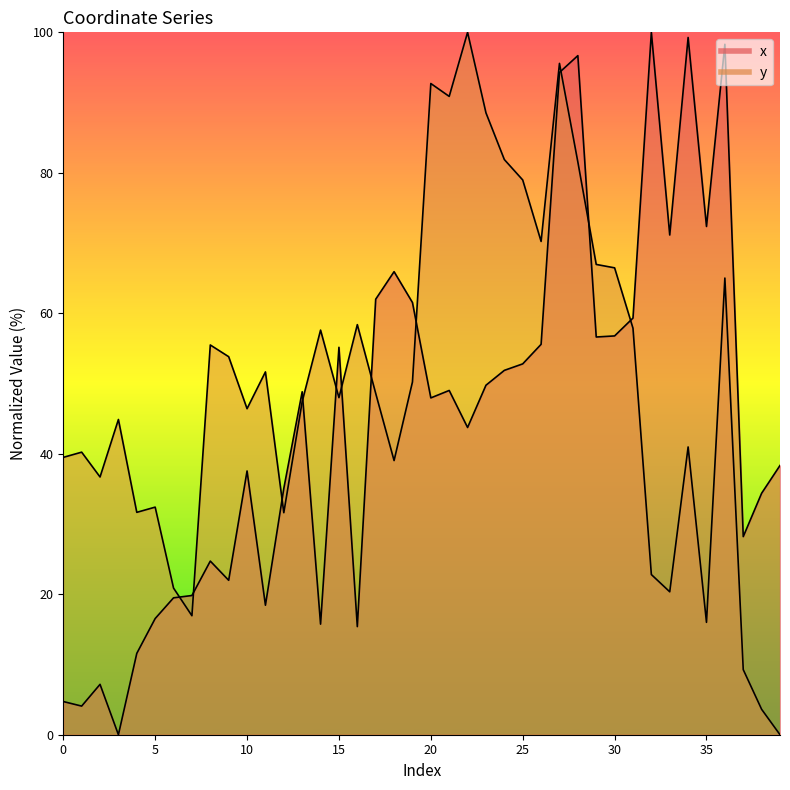

True or false: x and y cross at least once.

True